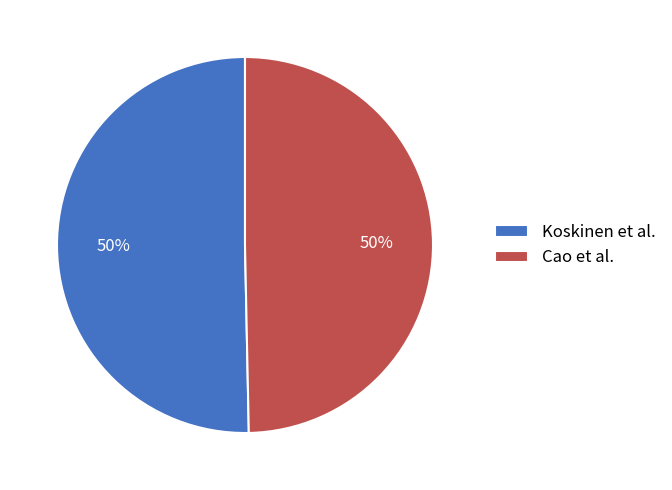

To the nearest percent, what percentage of the pie is Koskinen et al.?

50%